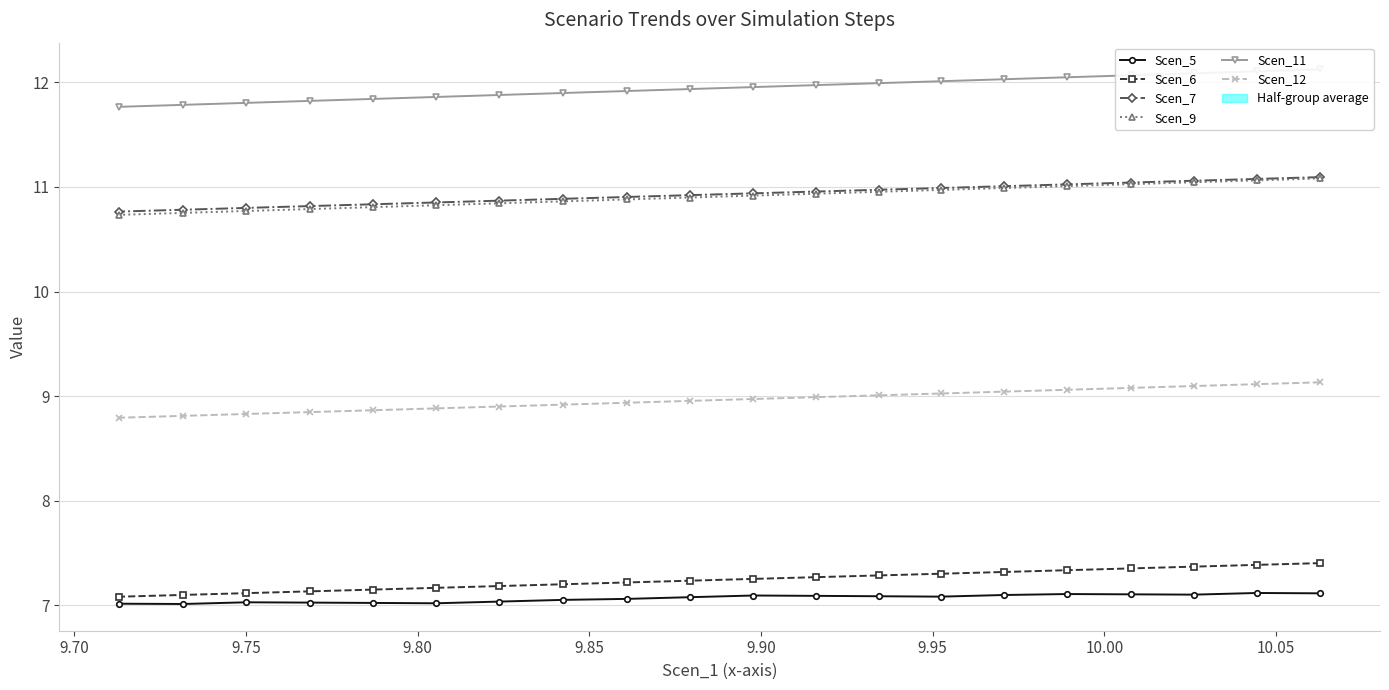

What is the value of the Scen_12 point at the 5th from the left?

8.9